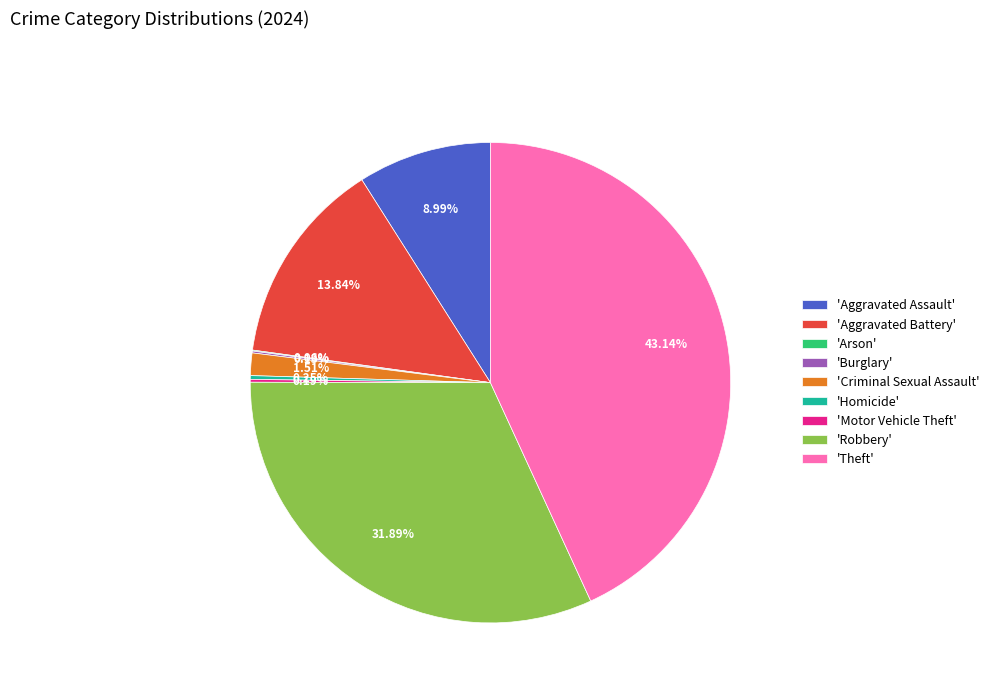

Is there a majority slice in this chart?

No